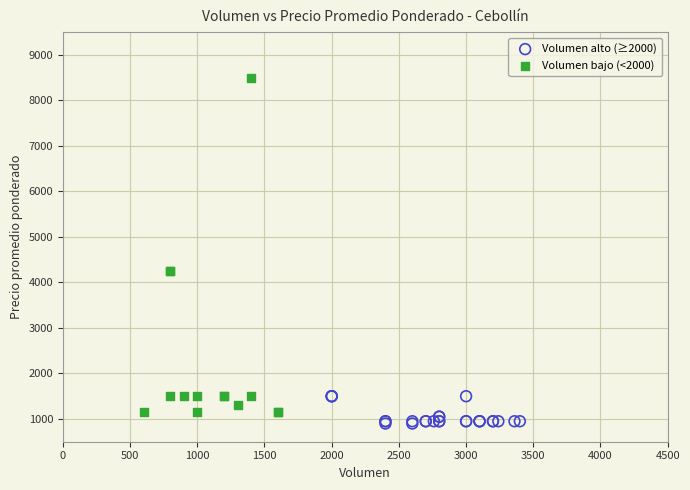

Which series reaches the maximum Y coordinate?

Volumen bajo (<2000)